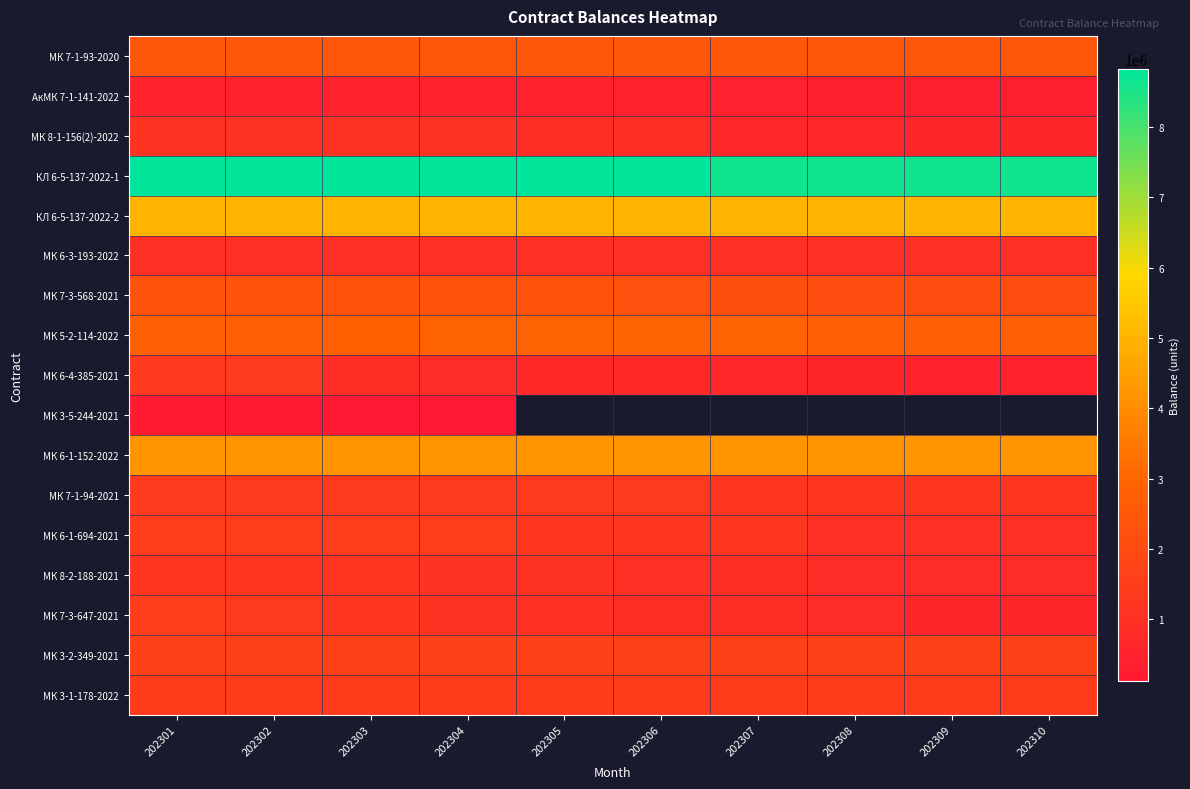

What is the average value of the АкМК 7-1-141-2022 series?

471834.4